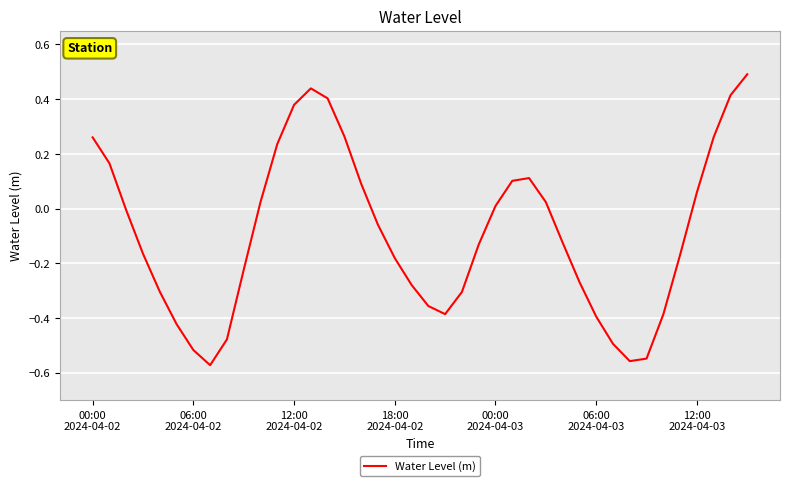

What is the greatest value displayed?

0.5